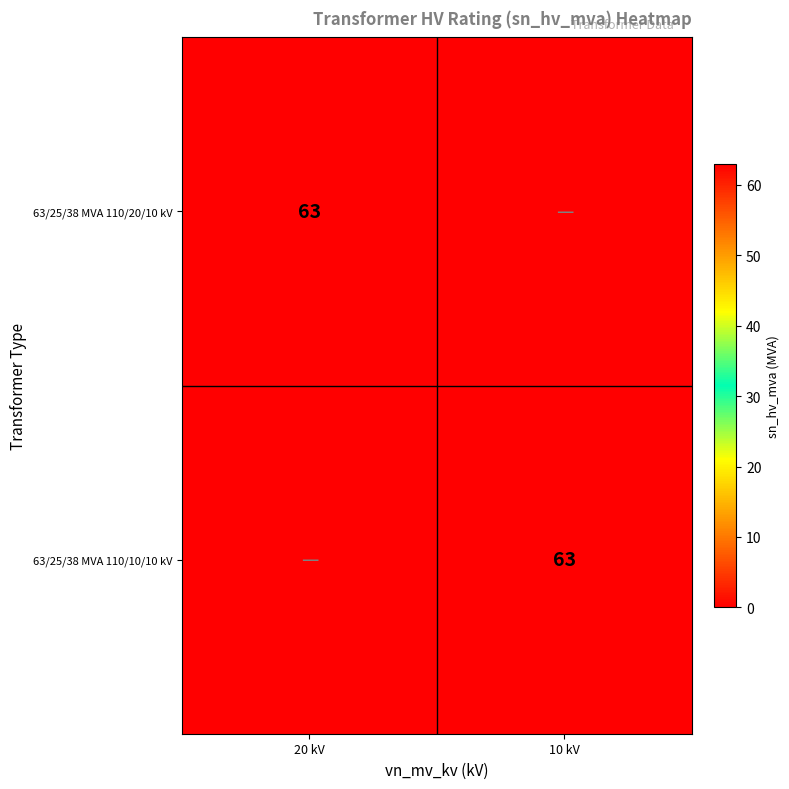

Which has a higher value, 10 kV or 20 kV?

20 kV